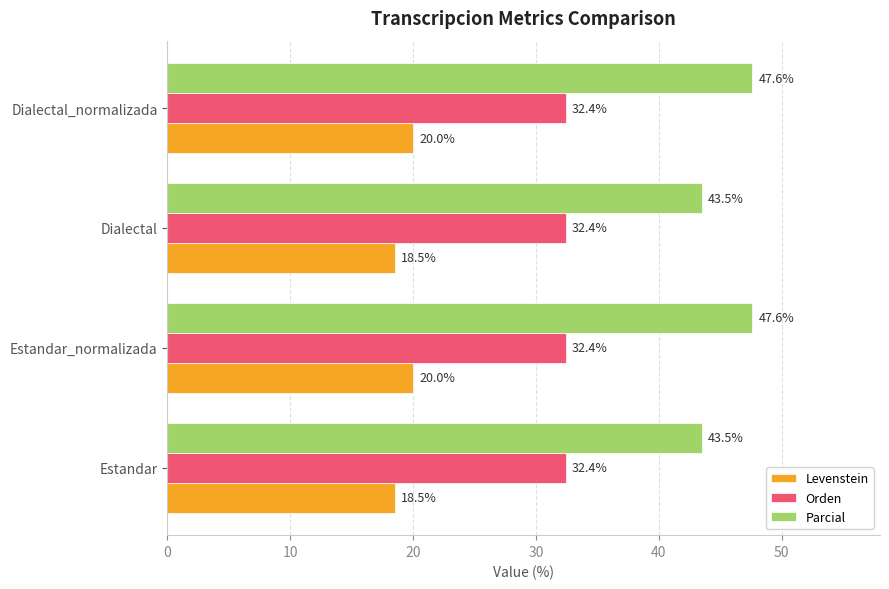

The Levenstein series shows 34.2 at Dialectal_normalizada. True or false?

False